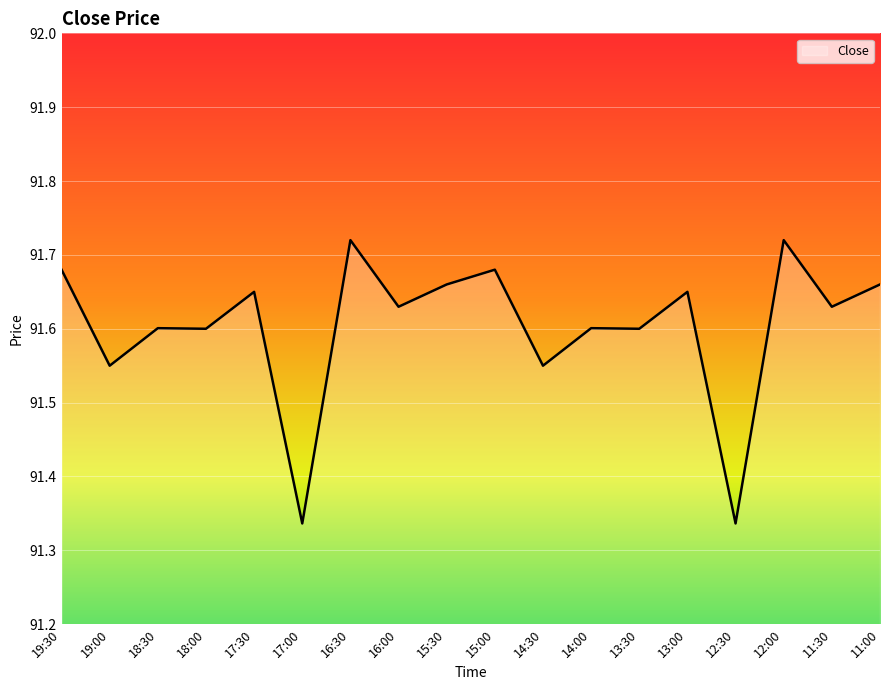

What is the difference between the values at 14:30 and 13:00?

0.1